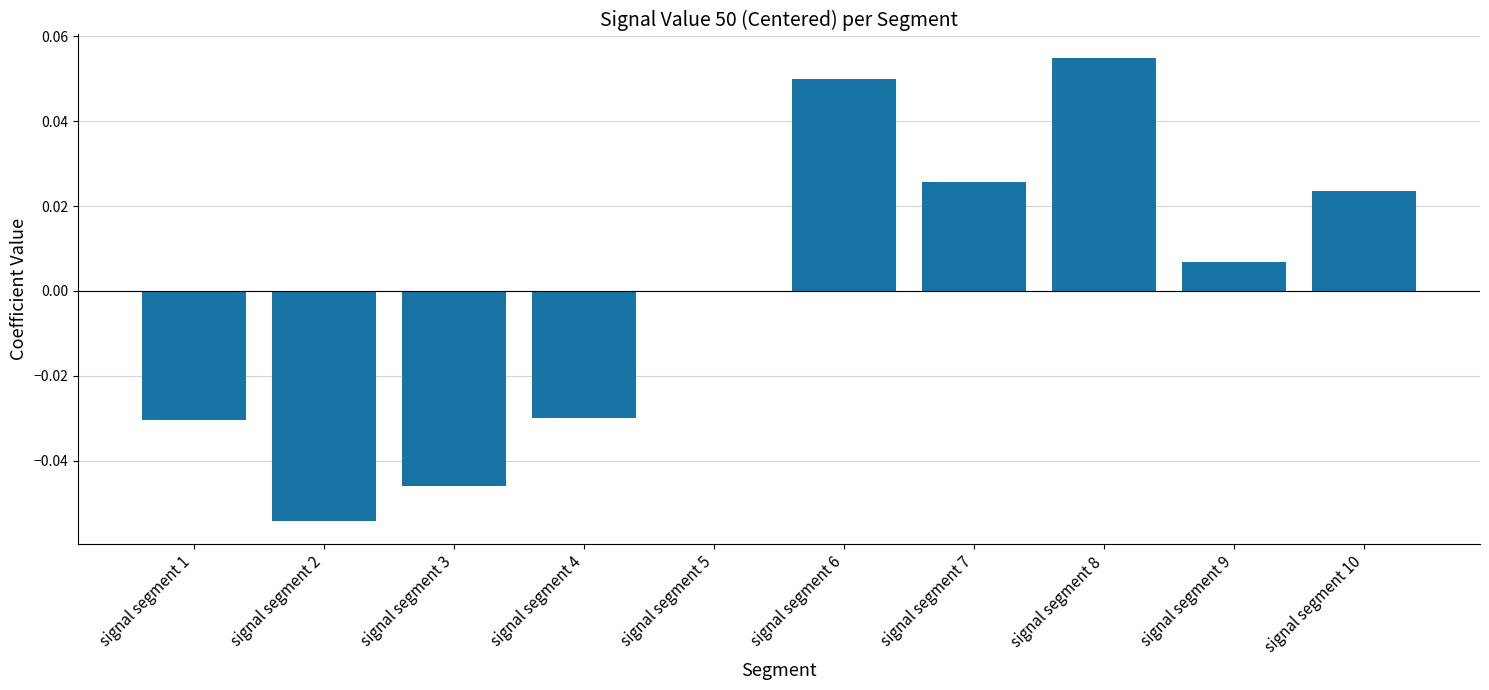

The value at signal segment 4 is -0.0. True or false?

True